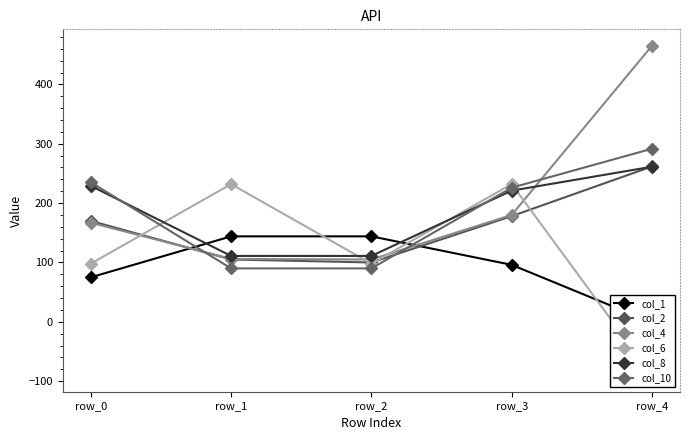

What is the value of the col_10 point at the 3rd from the left?

90.0